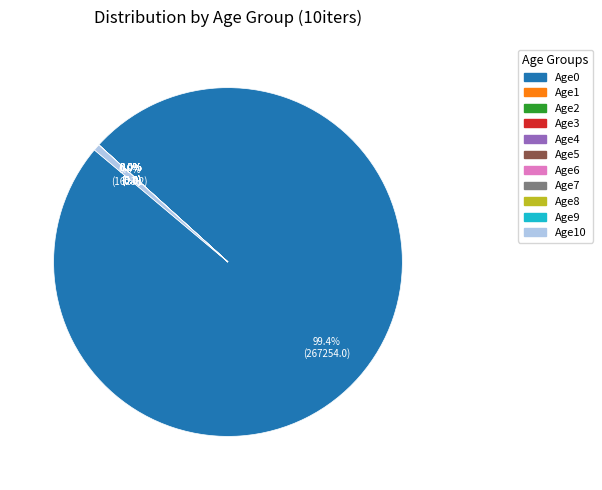

Is it true that Age2 is 1% of the pie?

False